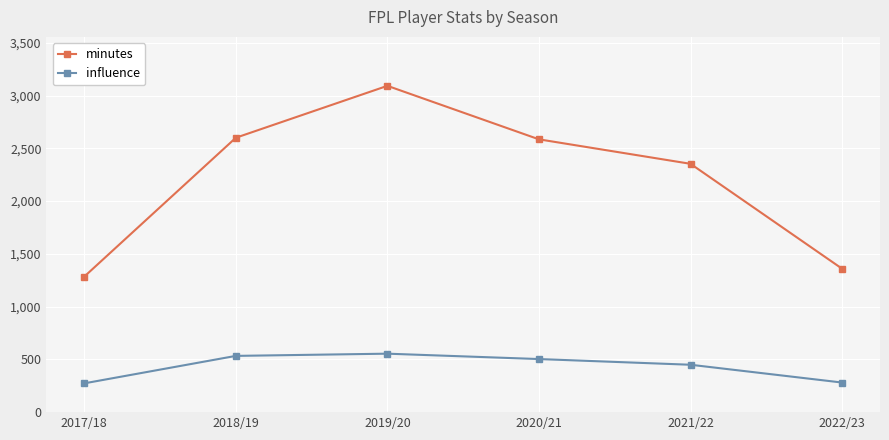

At 2019/20, list the series in order from smallest to largest.

influence, minutes